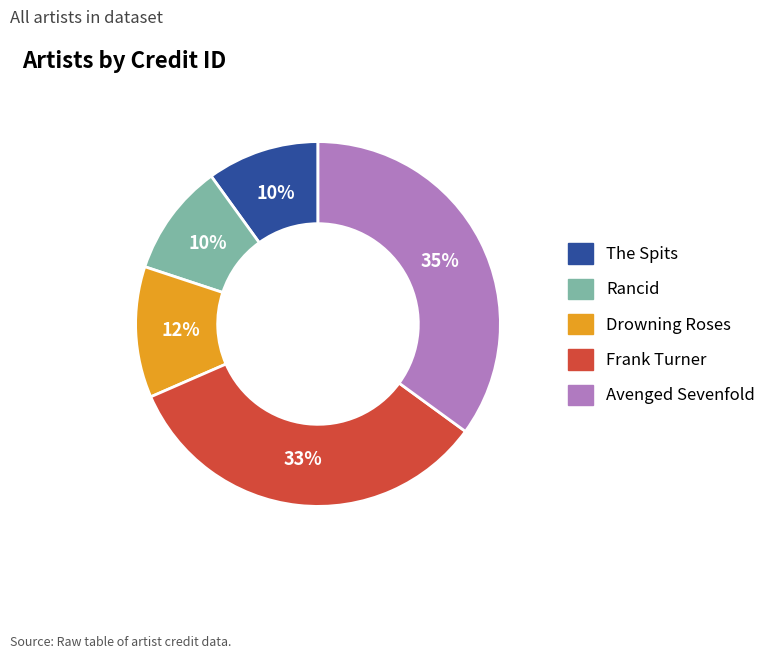

To the nearest percent, what is the average slice percentage?

20%